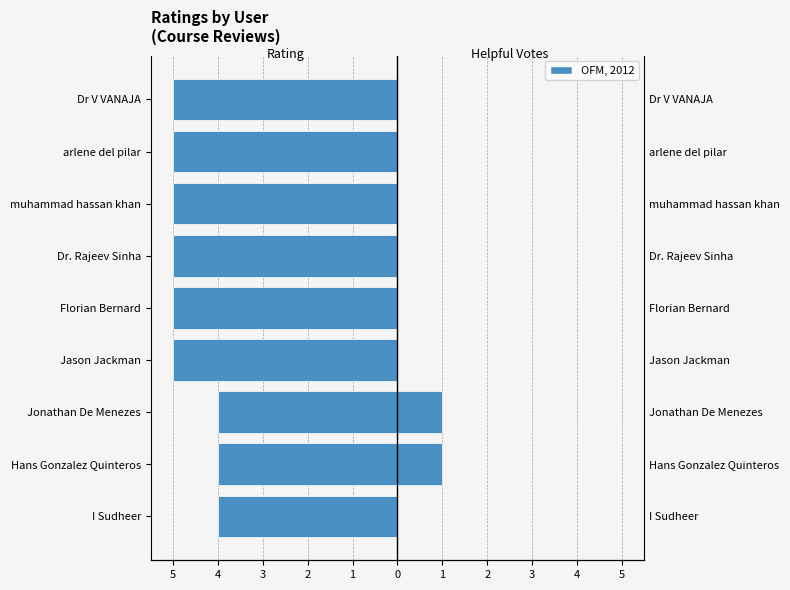

Which series has the largest range (max minus min)?

Rating (left)